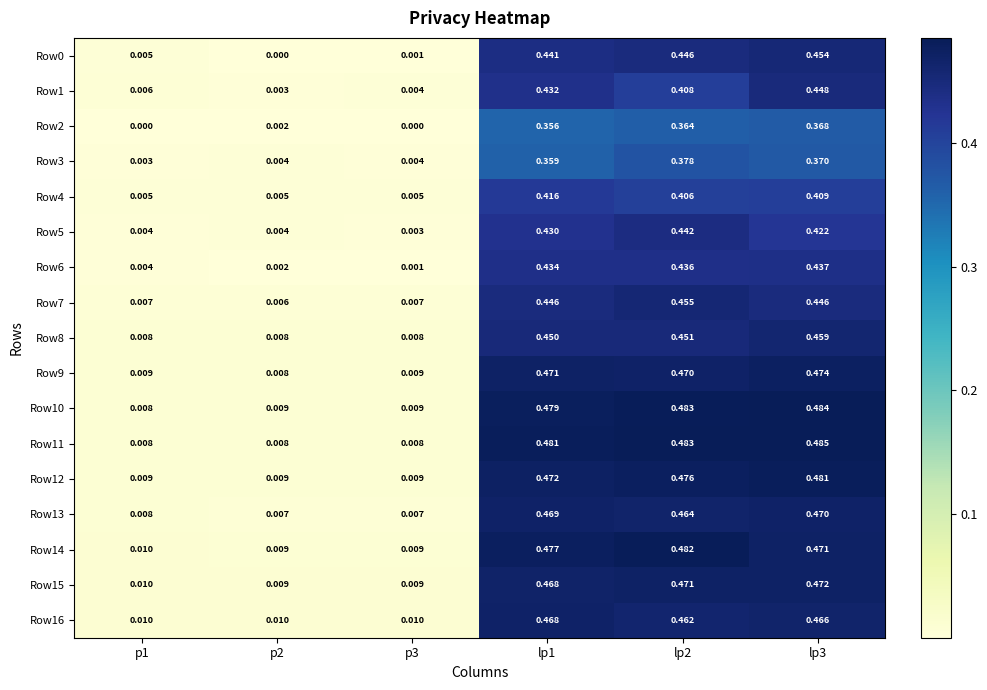

Is the value of Row10 at lp1 greater than the value of Row1 at lp1?

Yes